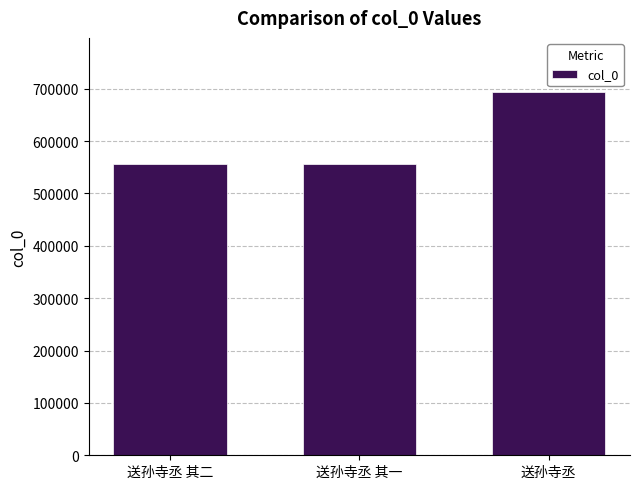

What position from the left is 送孙寺丞 其一?

2